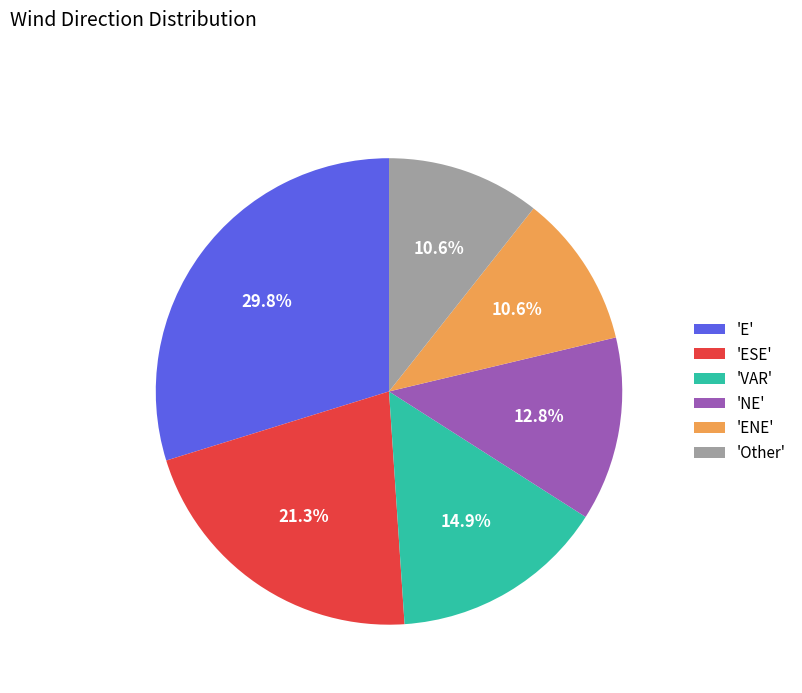

Combined, do 'E' and 'ENE' account for over 50%?

No